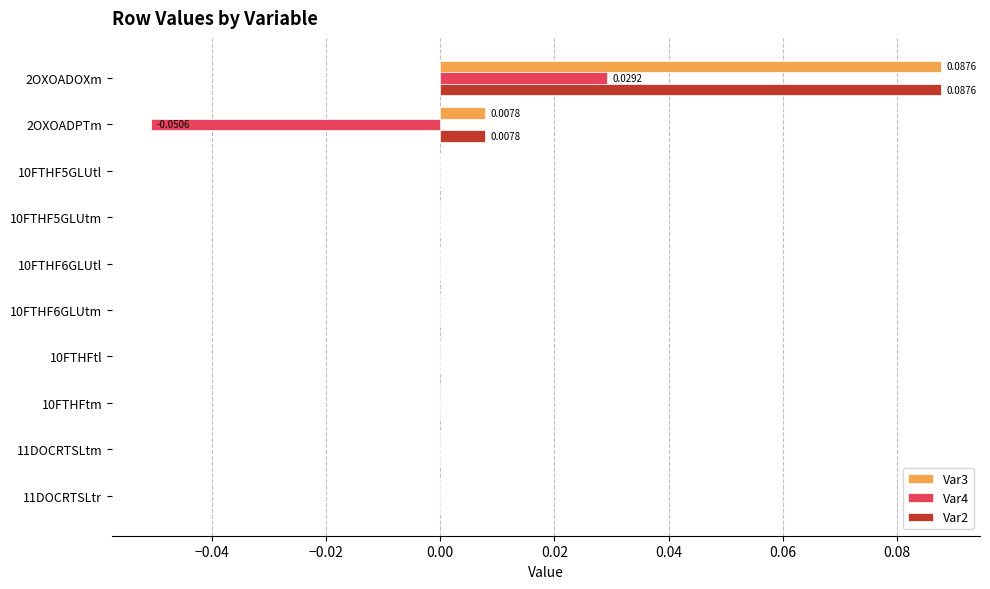

At which category is the sum across all series the highest?

2OXOADOXm